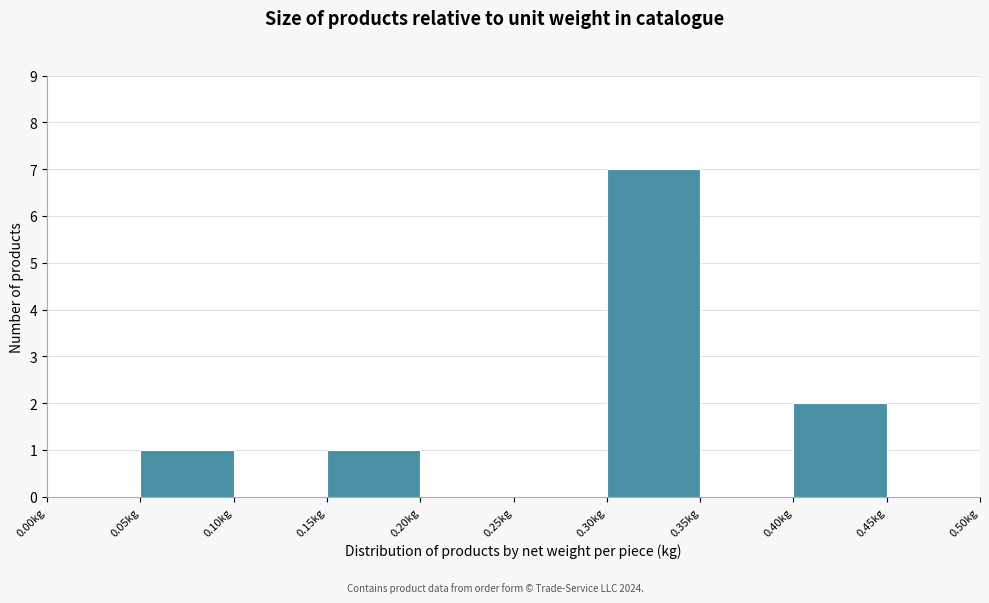

Reading left to right, list every bar in this chart as the range it spans on the x-axis followed by its height. The values are not printed on the chart, so give them approximately, as read against the axis.

0.00 to 0.05: 0
0.05 to 0.10: 1
0.10 to 0.15: 0
0.15 to 0.20: 1
0.20 to 0.25: 0
0.25 to 0.30: 0
0.30 to 0.35: 7
0.35 to 0.40: 0
0.40 to 0.45: 2
0.45 to 0.50: 0